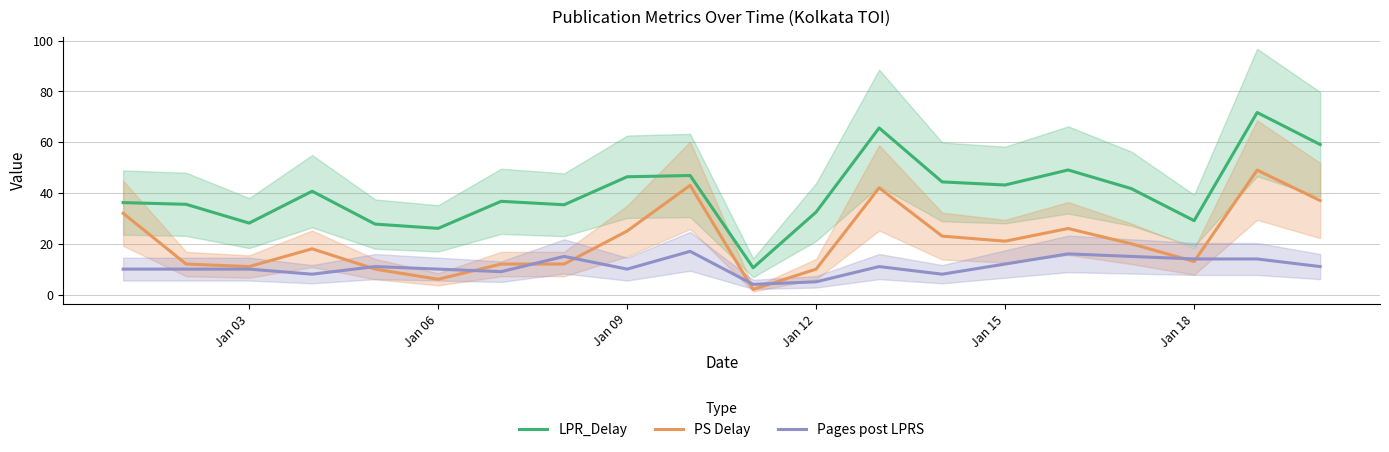

What is the minimum value for LPR_Delay?

10.5